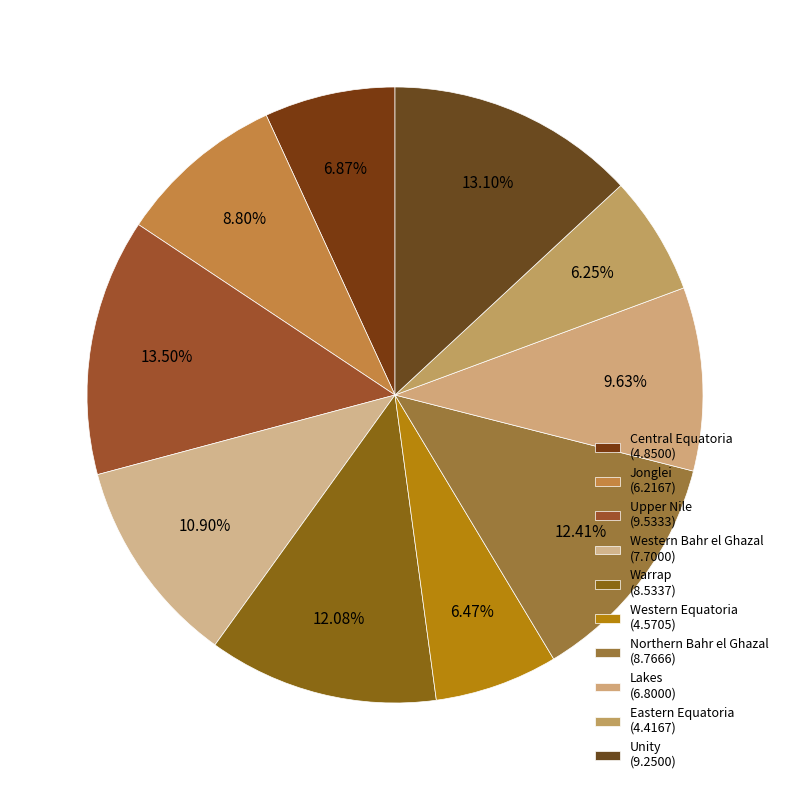

To the nearest percent, what percentage of the pie is Western Bahr el Ghazal?

11%